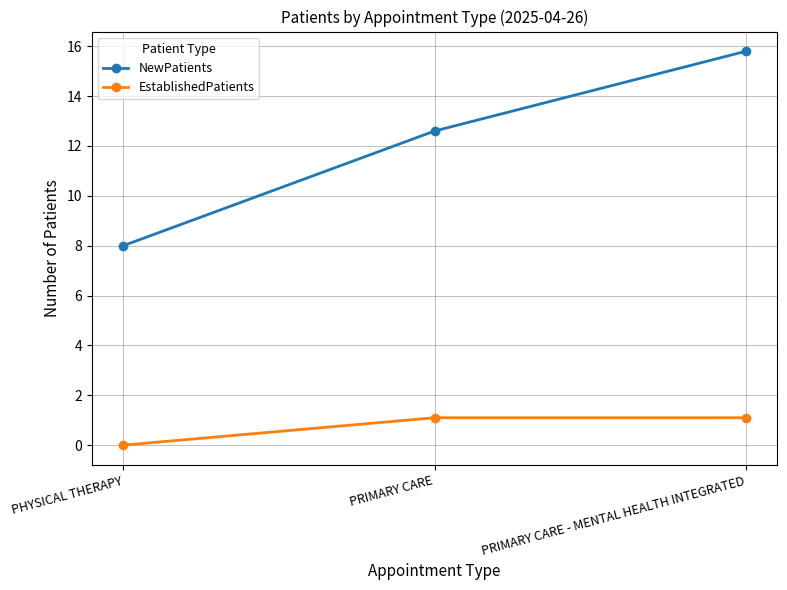

What is the greatest value displayed?

15.8